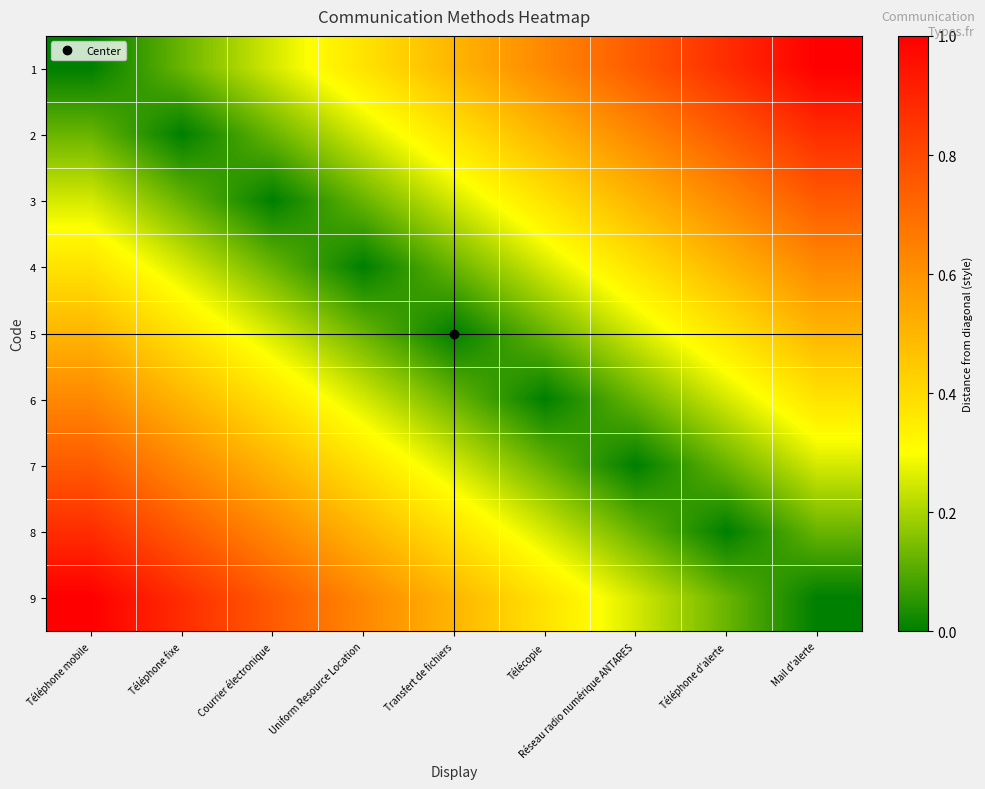

What is the difference between the highest and lowest values at Transfert de fichiers?

0.5